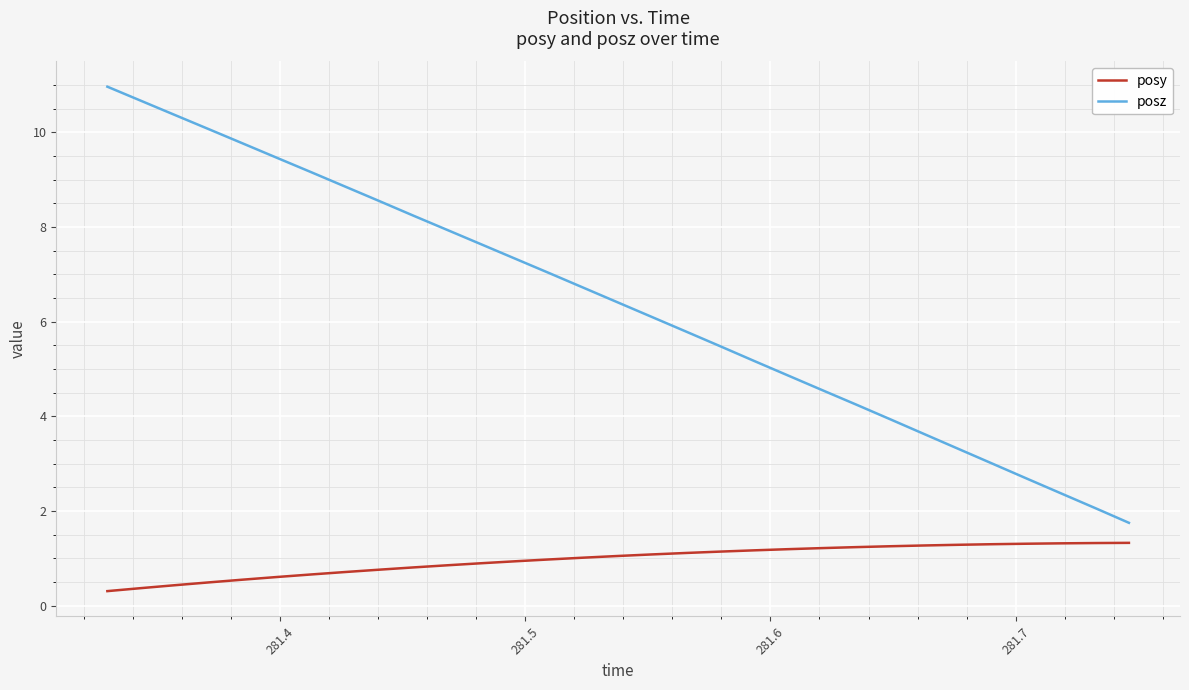

True or false: posz has more than 0 points higher than both neighbors.

False